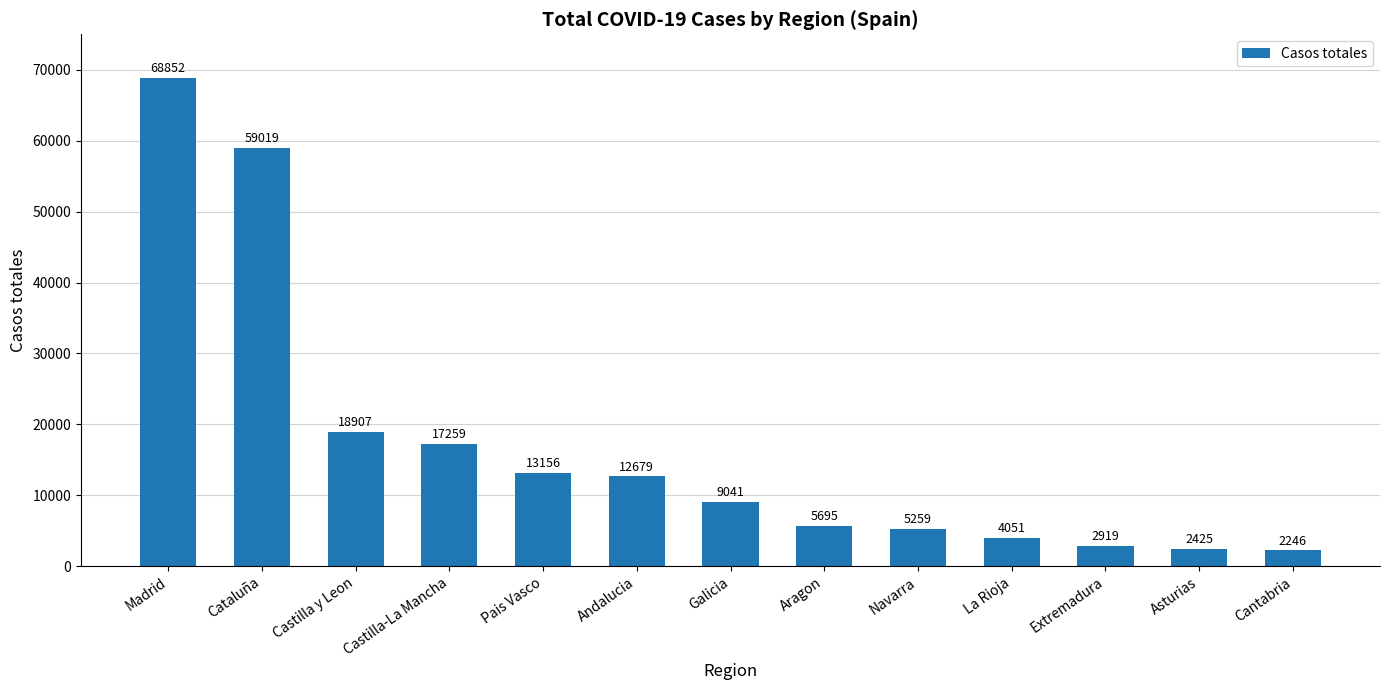

What is the difference between the maximum and second lowest values?

66427